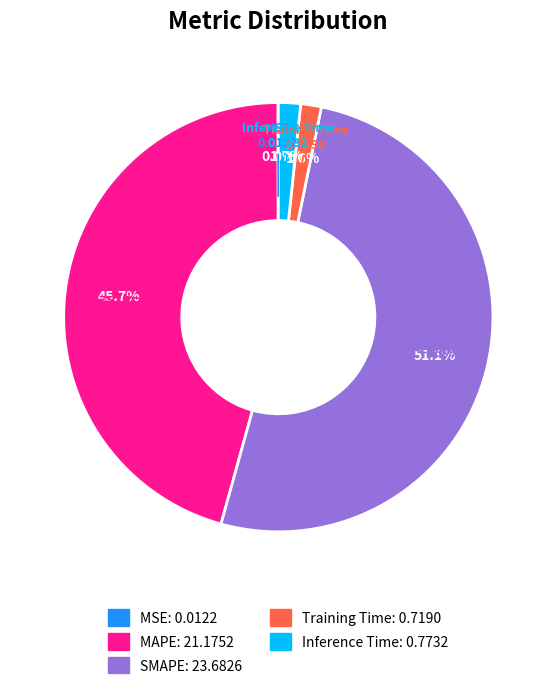

Does any single category account for the majority?

Yes